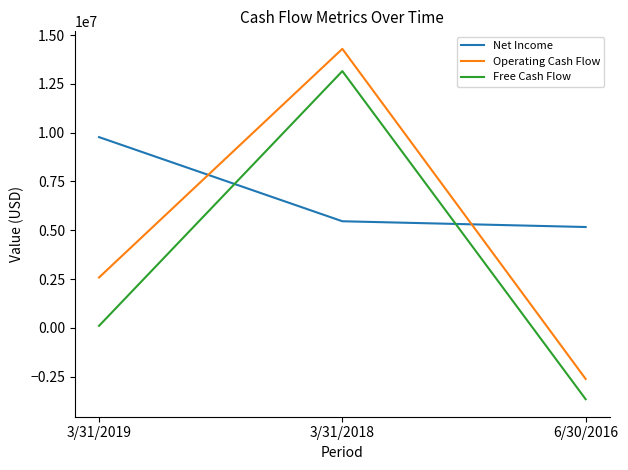

The value of Operating Cash Flow at 6/30/2016 is -1171922. True or false?

False